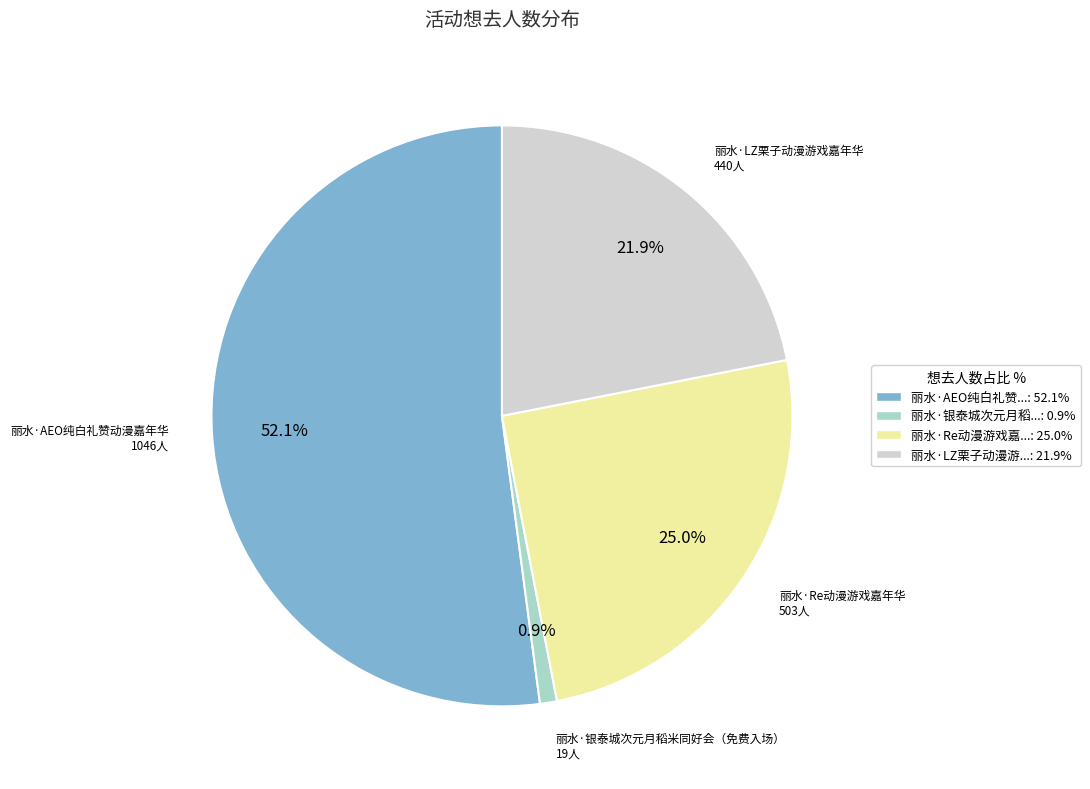

Rank the categories by value from lowest to highest.

丽水·银泰城次元月稻米同好会（免费入场）, 丽水·LZ栗子动漫游戏嘉年华, 丽水·Re动漫游戏嘉年华, 丽水·AEO纯白礼赞动漫嘉年华